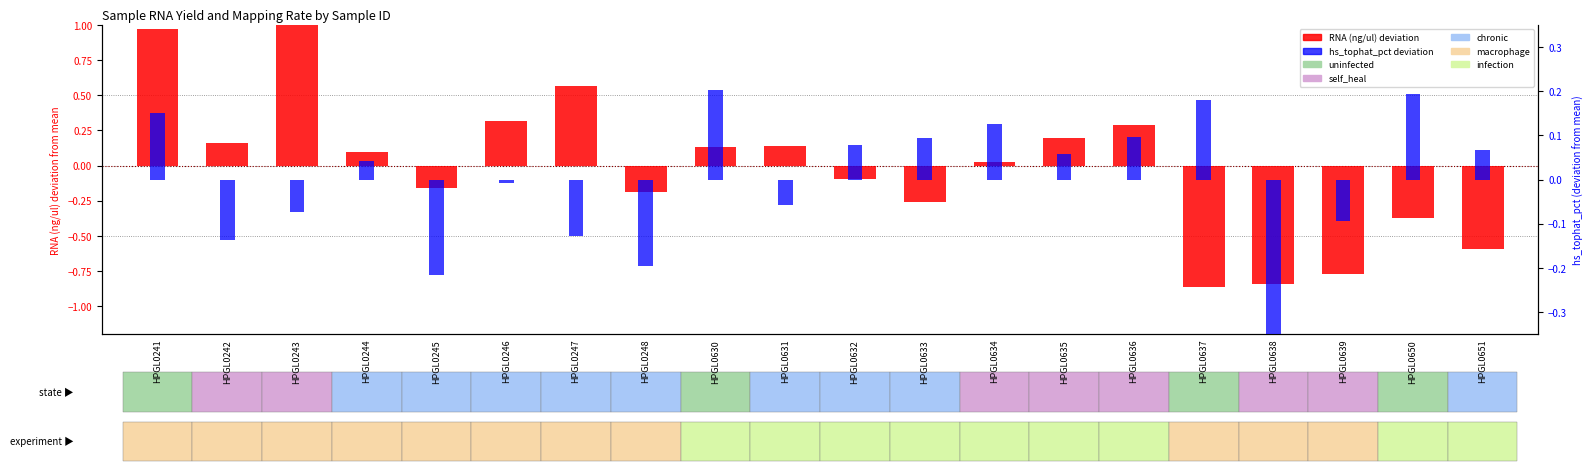

Reading left to right, transcribe all the data shown in this chart.

RNA (ng/ul) deviation: 1.0	0.2	1.2	0.1	-0.2	0.3	0.6	-0.2	0.1	0.1	-0.1	-0.3	0.0	0.2	0.3	-0.9	-0.8	-0.8	-0.4	-0.6
hs_tophat_pct deviation: 0.2	-0.1	-0.1	0.0	-0.2	-0.0	-0.1	-0.2	0.2	-0.1	0.1	0.1	0.1	0.1	0.1	0.2	-0.4	-0.1	0.2	0.1